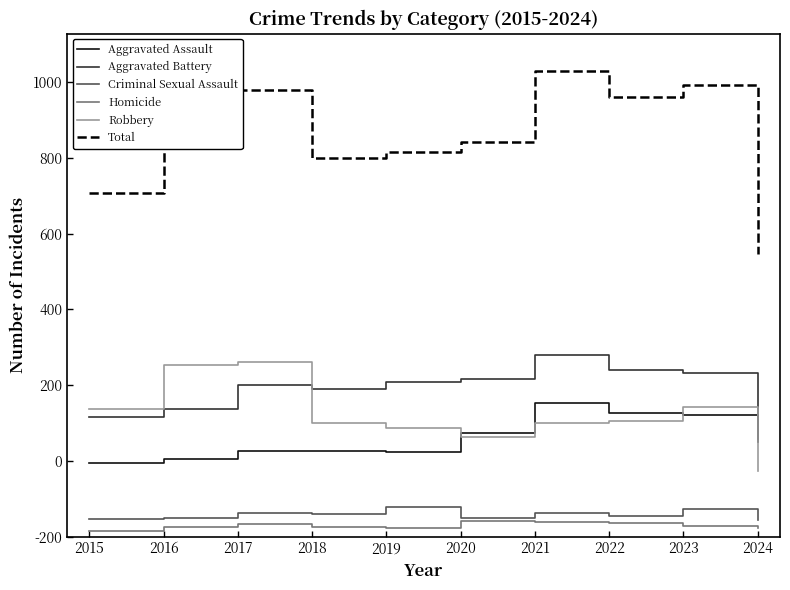

Which series has the widest spread of values?

Total